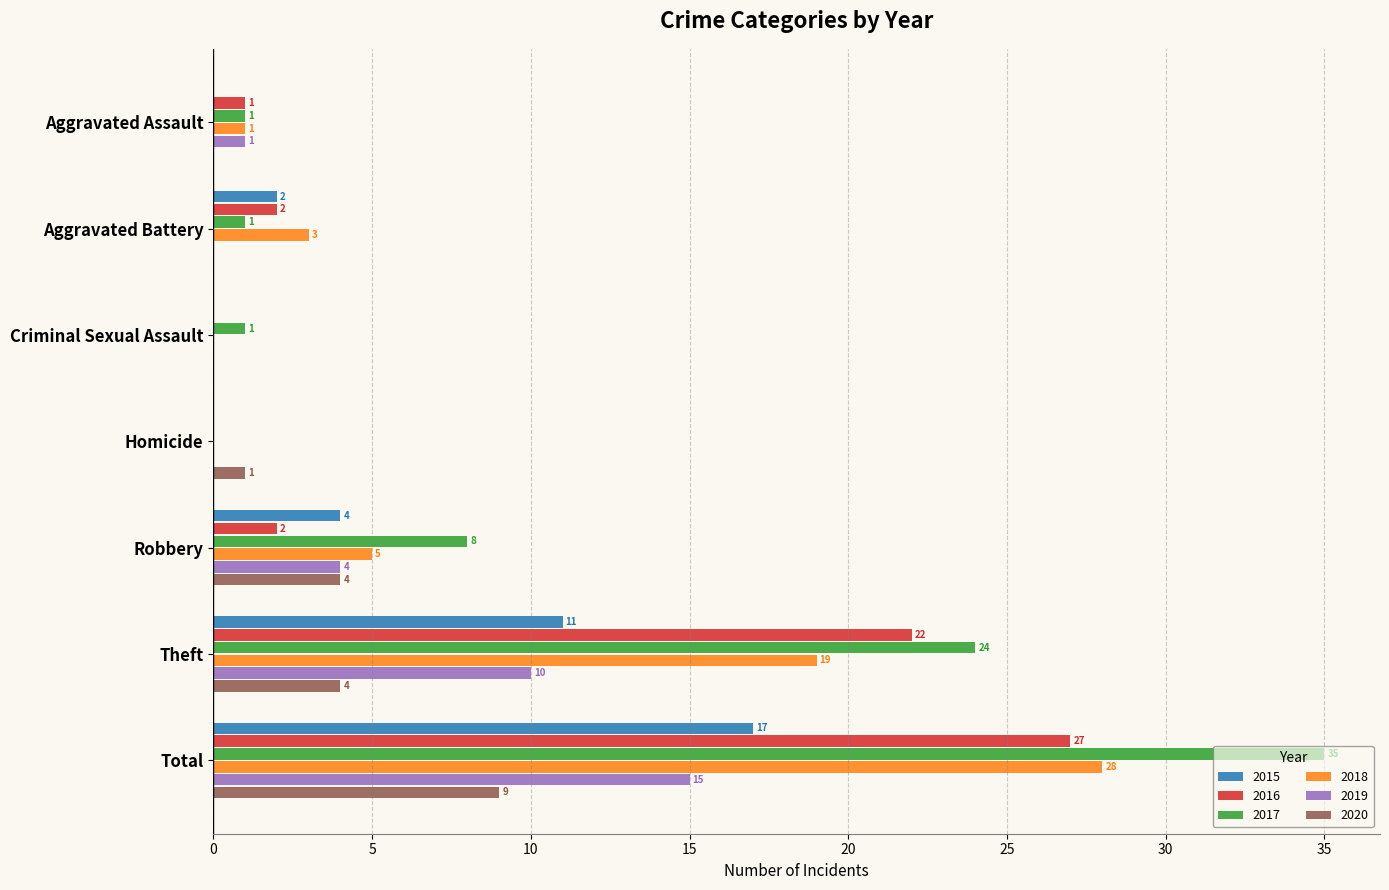

How many positive values does the 2018 series have?

5